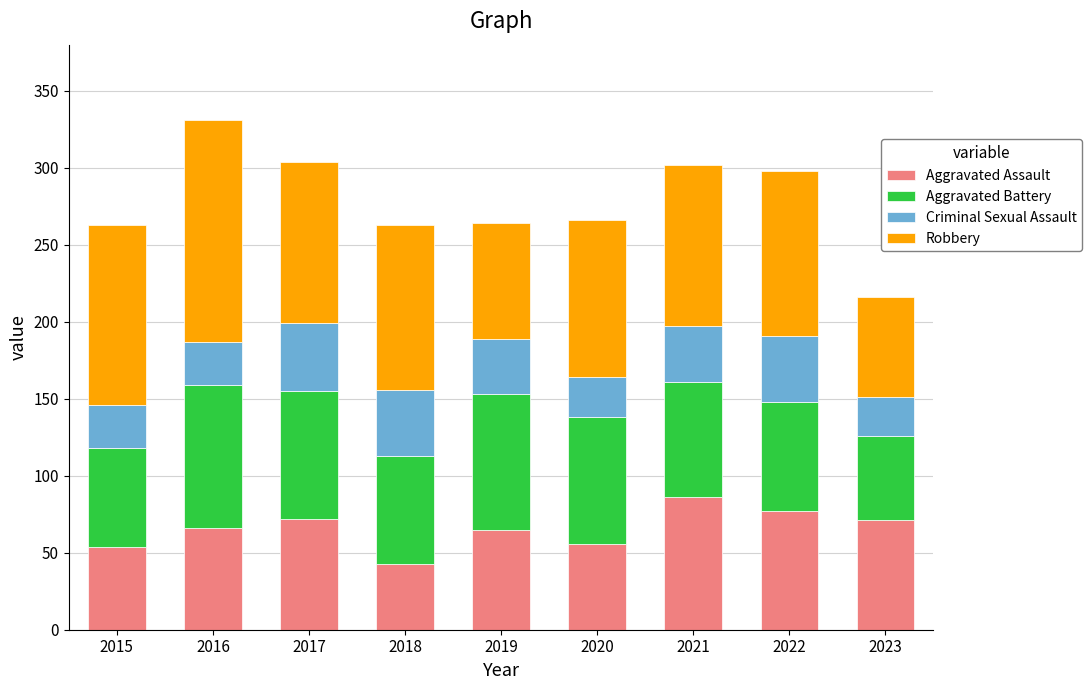

True or false: Aggravated Assault has a value of 43 at 2018.

True